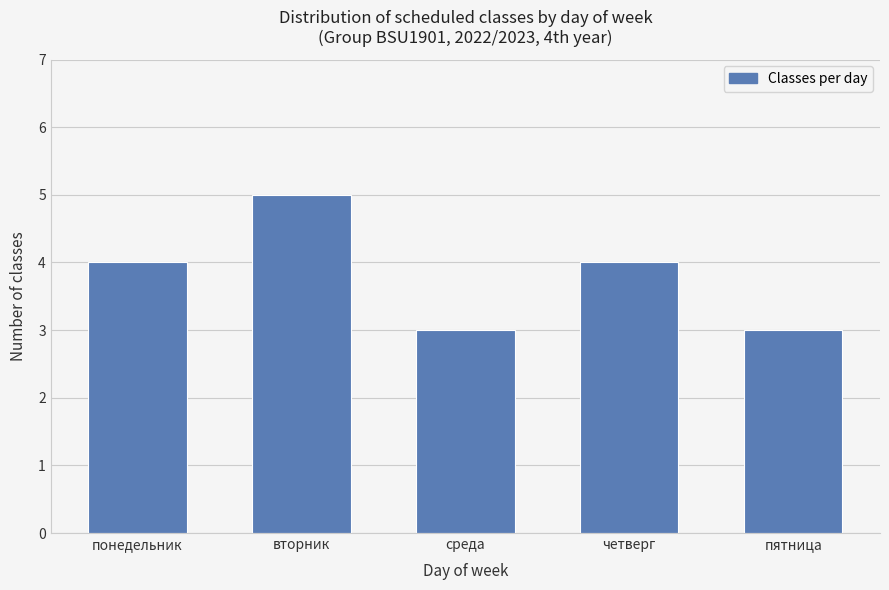

What is the change in value from среда to четверг?

+1